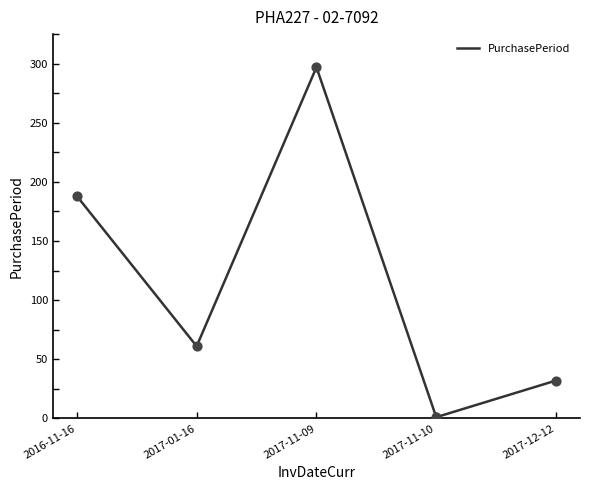

Approximately how many times larger is the value at 2017-12-12 compared to 2016-11-16?

0.2